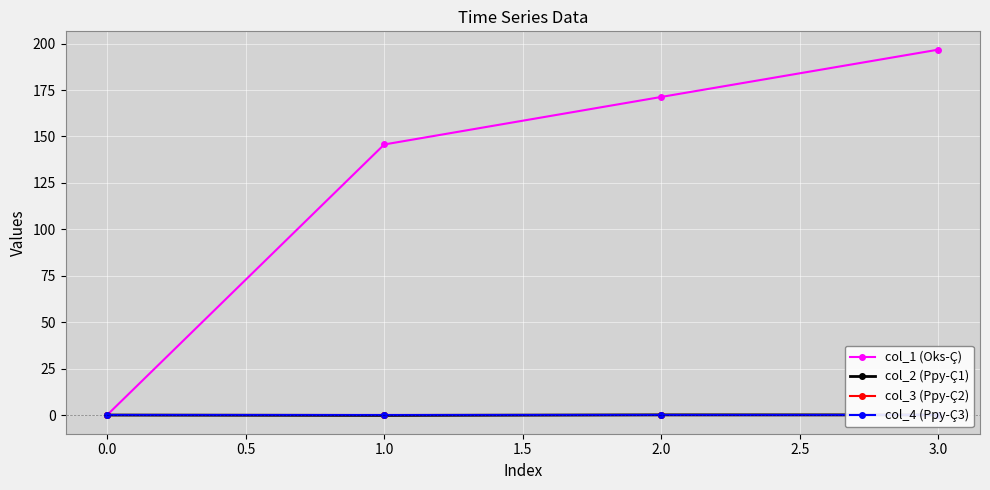

True or false: col_2 (Ppy-Ç1) has more than 2 points higher than both neighbors.

False